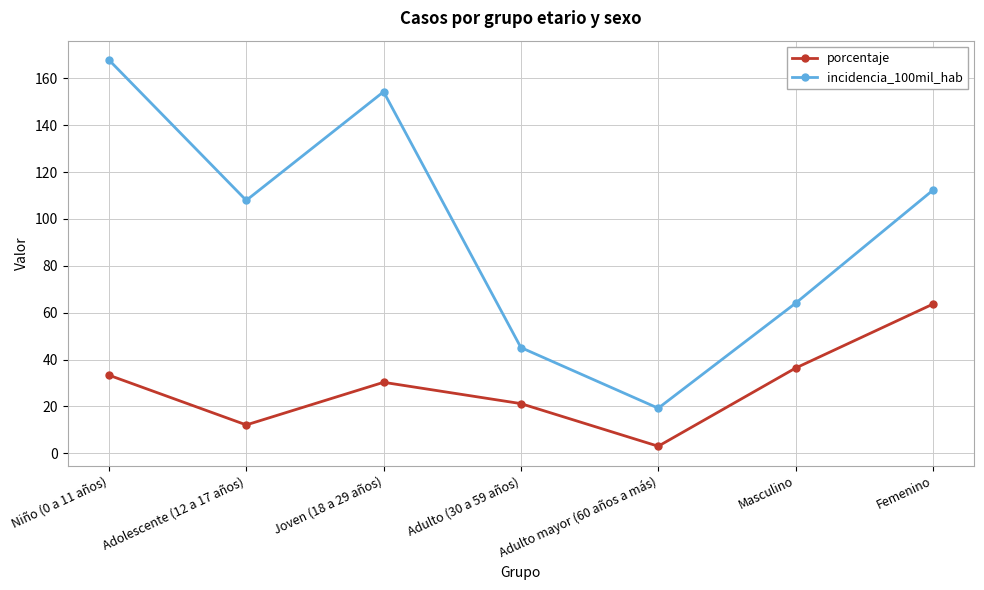

What is the label of the 3rd point from the left?

Joven (18 a 29 años)